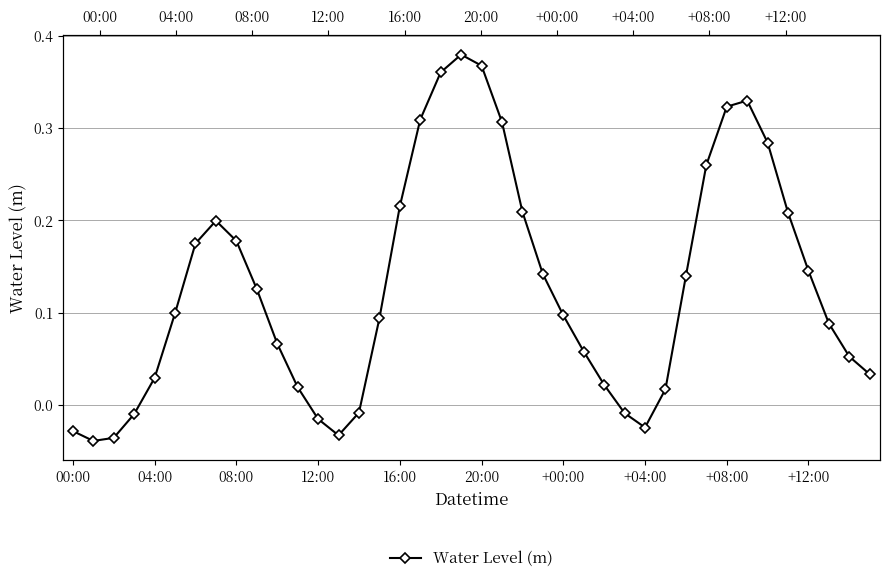

How many lines are shown in the chart?

1